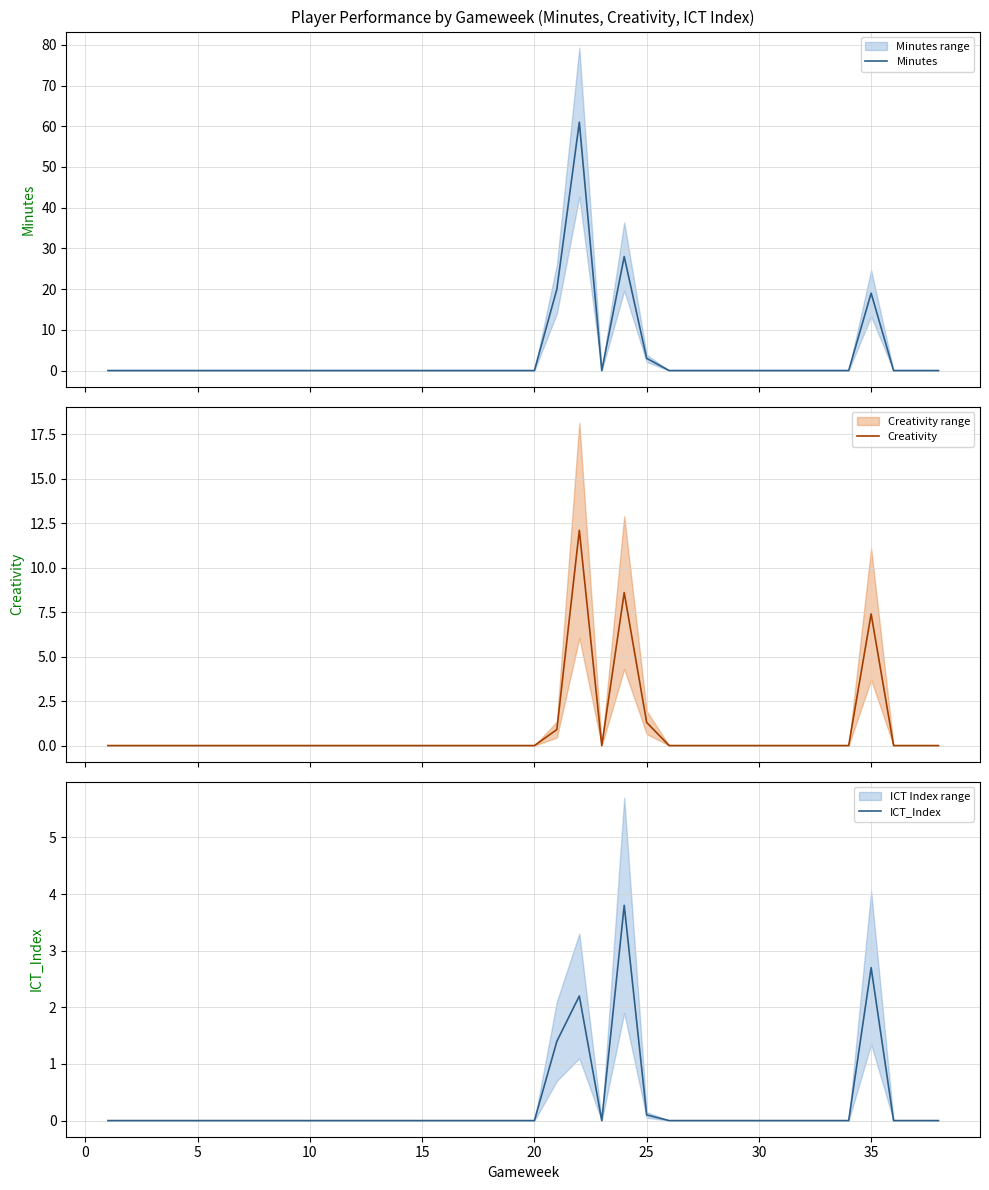

True or false: Creativity and Minutes cross at least once.

False